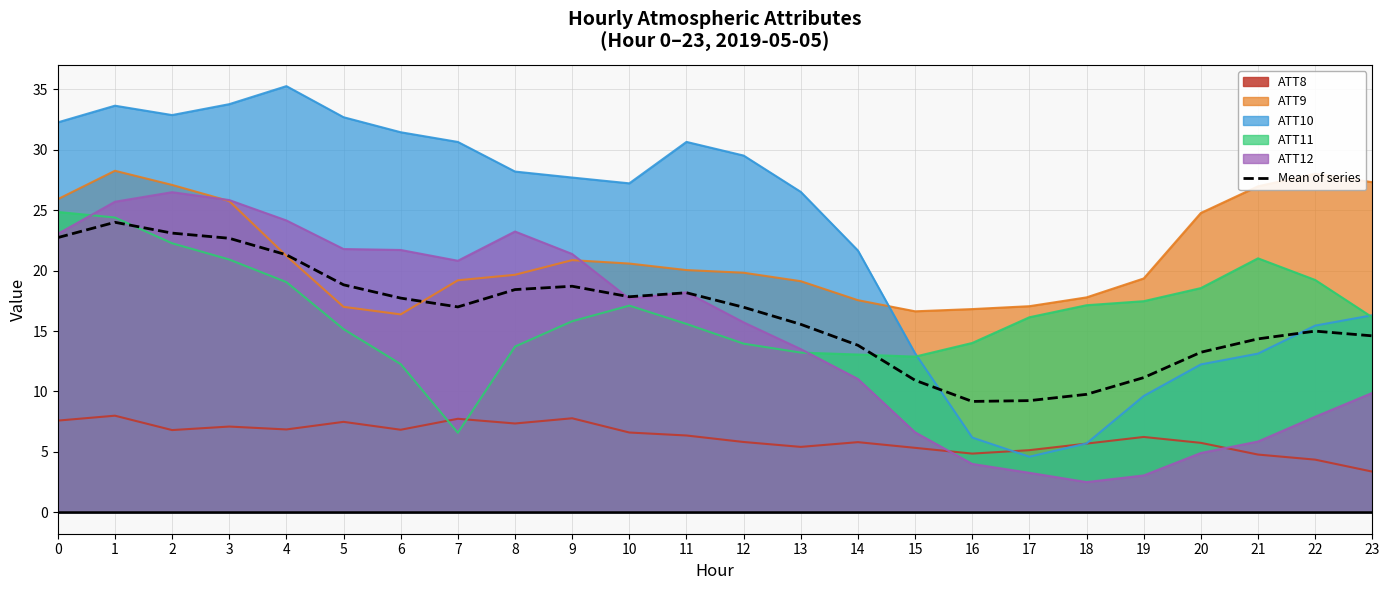

Which series has the largest total across all categories?

ATT10